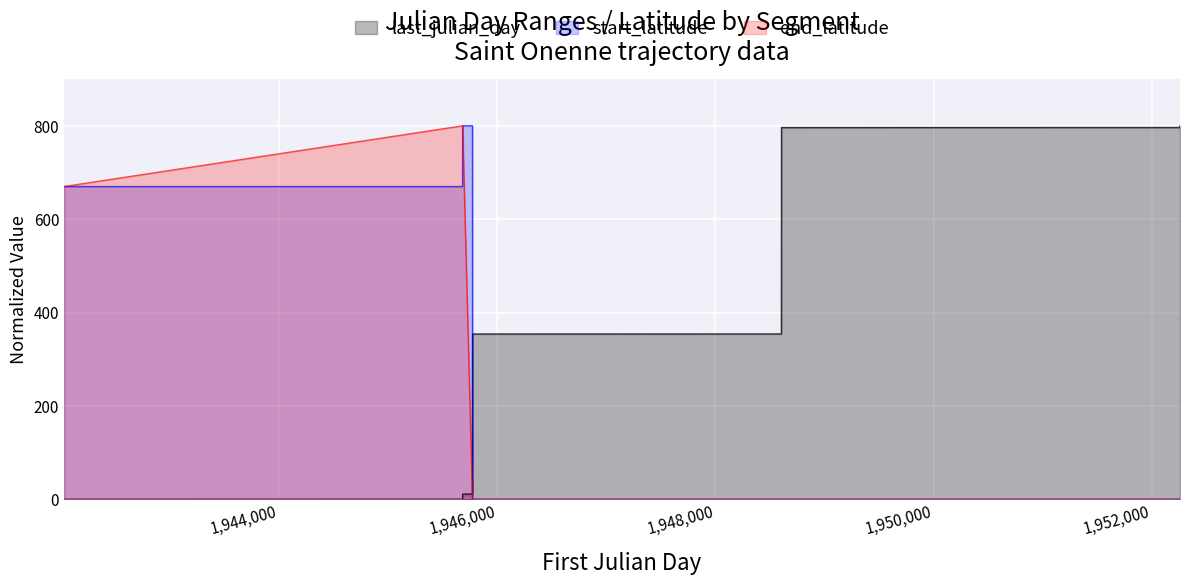

How many positive values does the last_julian_day series have?

8